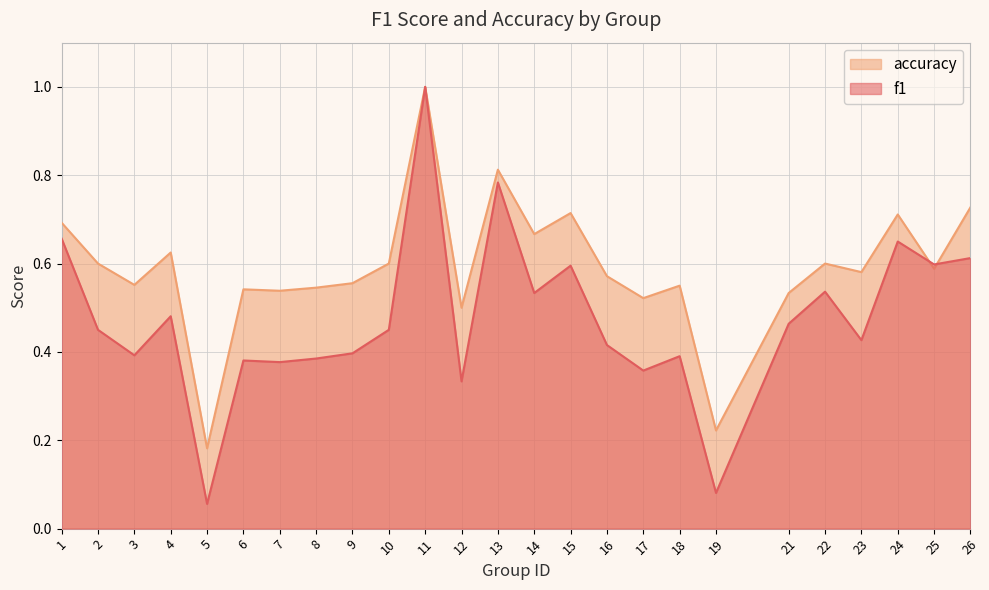

Reading left to right, extract all data points from this chart.

f1: 0.7	0.5	0.4	0.5	0.1	0.4	0.4	0.4	0.4	0.5	1.0	0.3	0.8	0.5	0.6	0.4	0.4	0.4	0.1	0.5	0.5	0.4	0.6	0.6	0.6
accuracy: 0.7	0.6	0.6	0.6	0.2	0.5	0.5	0.5	0.6	0.6	1.0	0.5	0.8	0.7	0.7	0.6	0.5	0.6	0.2	0.5	0.6	0.6	0.7	0.6	0.7